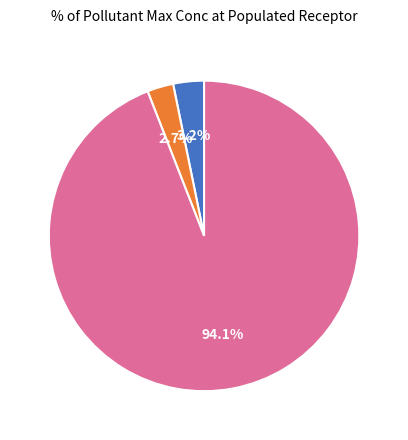

Is there any slice that represents more than half of the pie?

Yes